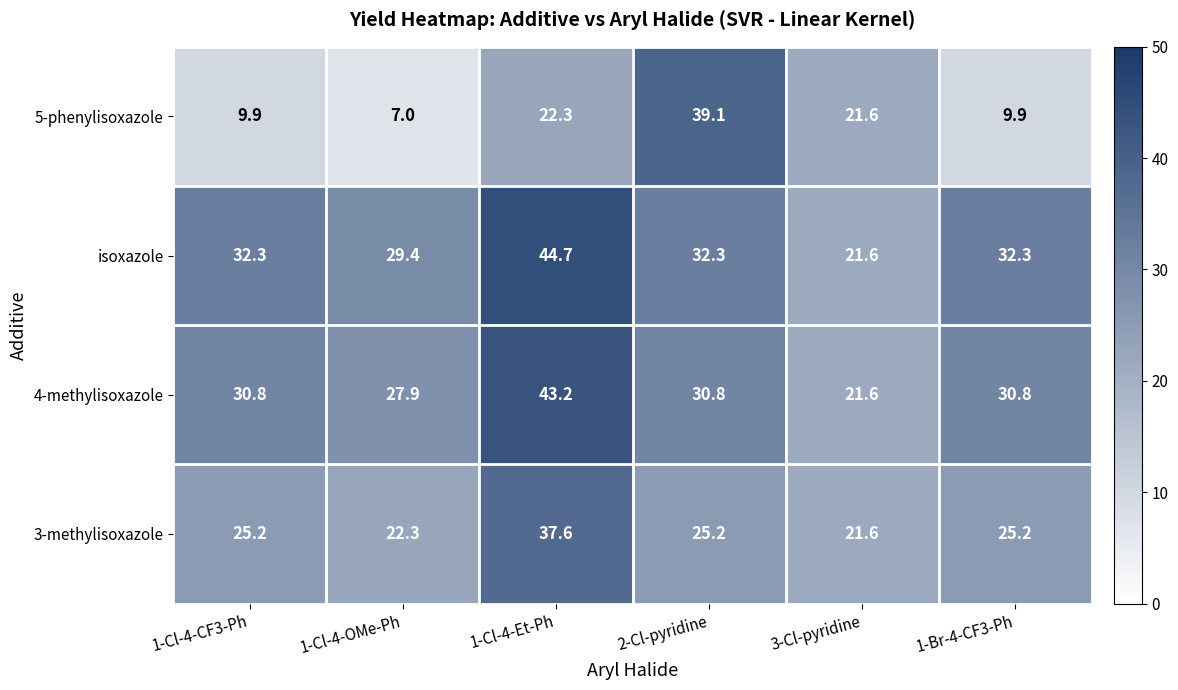

Rank the series by their maximum value, from highest to lowest.

isoxazole, 4-methylisoxazole, 5-phenylisoxazole, 3-methylisoxazole